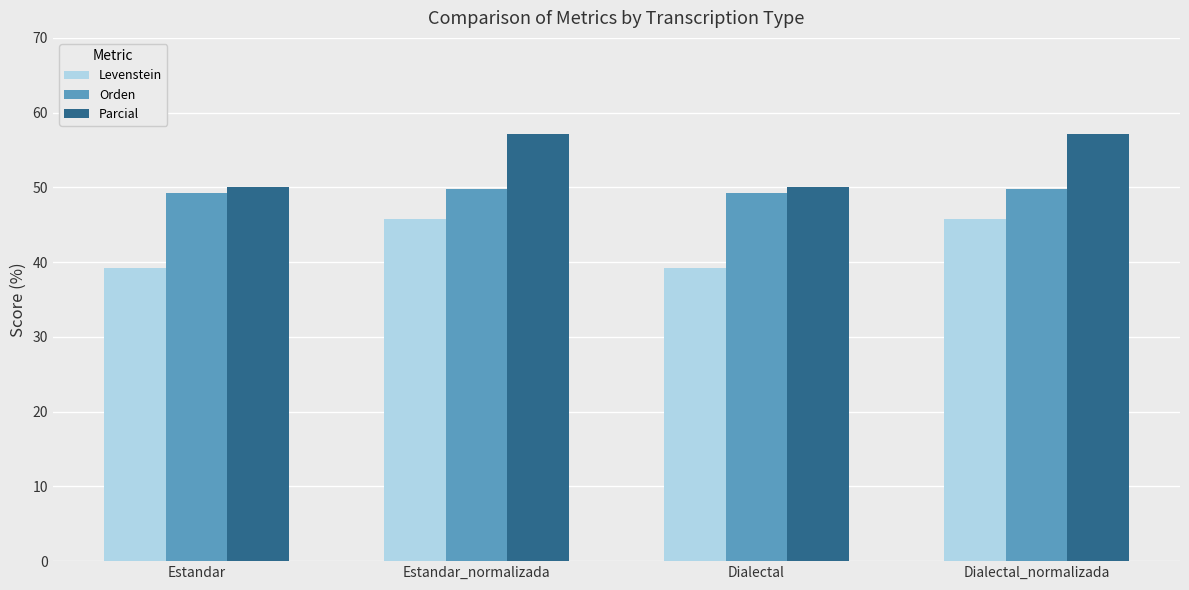

How many Orden values are between 49 and 50?

4